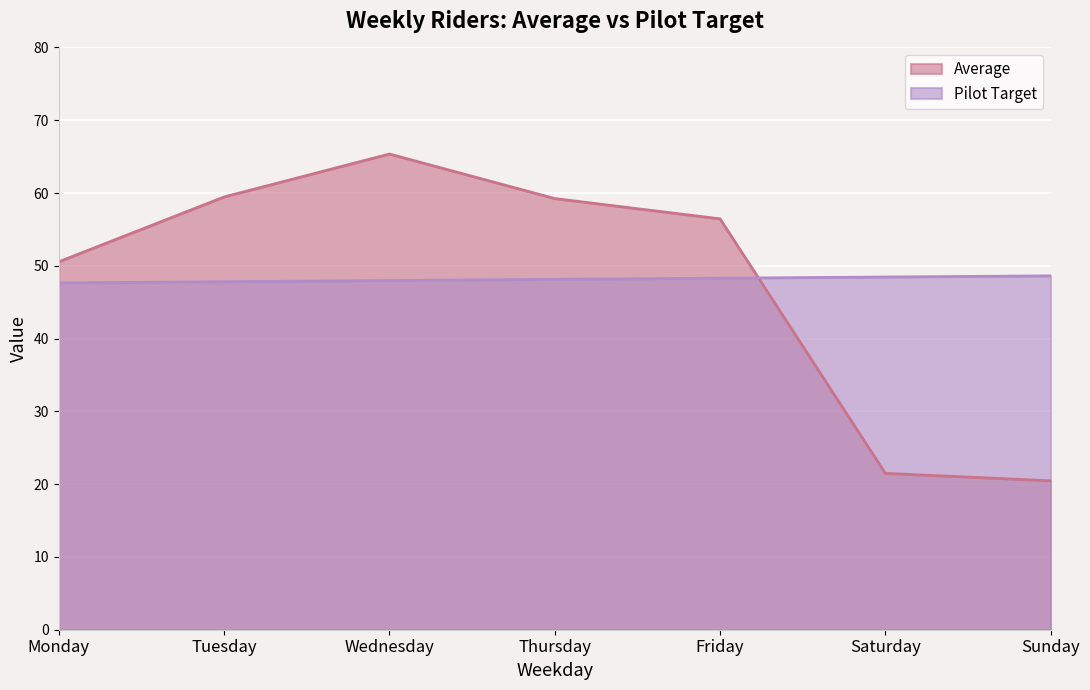

How many data points does each series have?

7